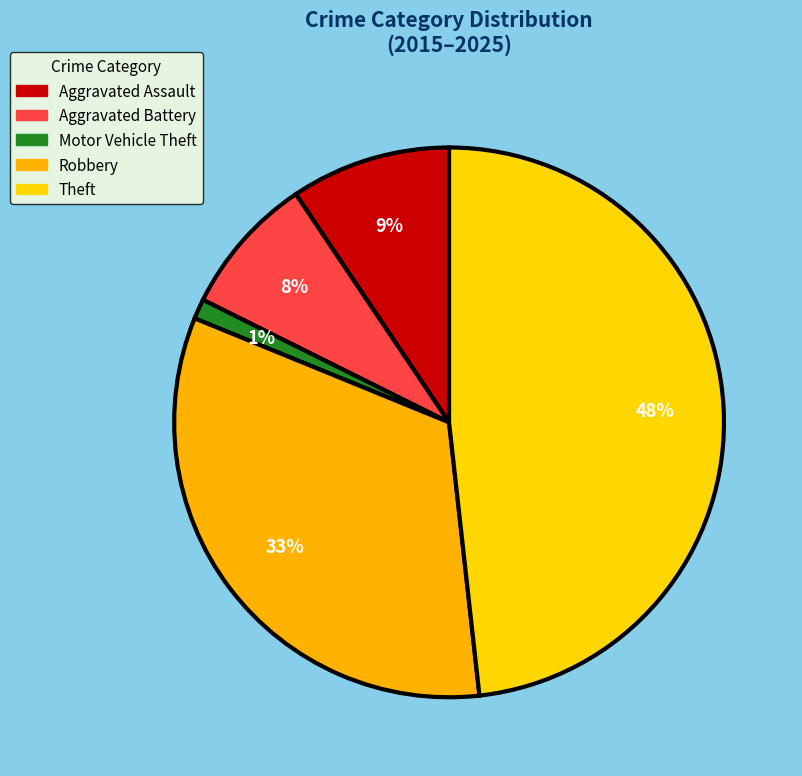

Count the number of slices in the pie.

5